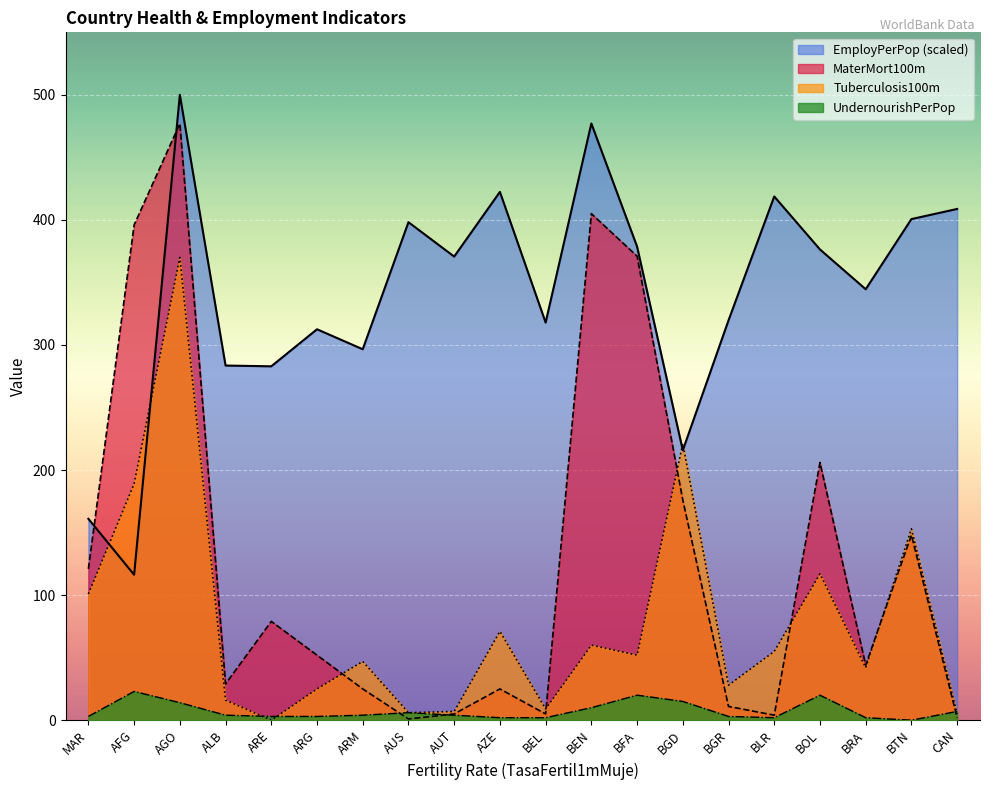

Reading left to right, extract all data points from this chart.

EmployPerPop: MAR=161.0	AFG=116.3	AGO=500.0	ALB=283.6	ARE=283.0	ARG=312.6	ARM=296.6	AUS=398.2	AUT=370.7	AZE=422.4	BEL=317.9	BEN=477.1	BFA=378.7	BGD=215.8	BGR=319.7	BLR=418.8	BOL=376.4	BRA=344.6	BTN=400.7	CAN=408.8
Tuberculosis100m: MAR=101.0	AFG=189.0	AGO=370.0	ALB=16.0	ARE=0.0	ARG=25.0	ARM=47.0	AUS=6.0	AUT=7.0	AZE=71.0	BEL=9.0	BEN=60.0	BFA=52.0	BGD=221.0	BGR=28.0	BLR=55.0	BOL=117.0	BRA=42.0	BTN=153.0	CAN=5.0
MaterMort100m: MAR=121.0	AFG=396.0	AGO=477.0	ALB=29.0	ARE=79.0	ARG=52.0	ARM=25.0	AUS=1.0	AUT=5.0	AZE=25.0	BEL=5.0	BEN=405.0	BFA=371.0	BGD=176.0	BGR=11.0	BLR=4.0	BOL=206.0	BRA=44.0	BTN=148.0	CAN=2.0
UndernourishPerPop: MAR=3.0	AFG=23.0	AGO=14.0	ALB=4.0	ARE=3.0	ARG=3.0	ARM=4.0	AUS=6.0	AUT=4.0	AZE=2.0	BEL=2.0	BEN=10.0	BFA=20.0	BGD=15.0	BGR=3.0	BLR=2.0	BOL=20.0	BRA=2.0	BTN=0.0	CAN=7.0